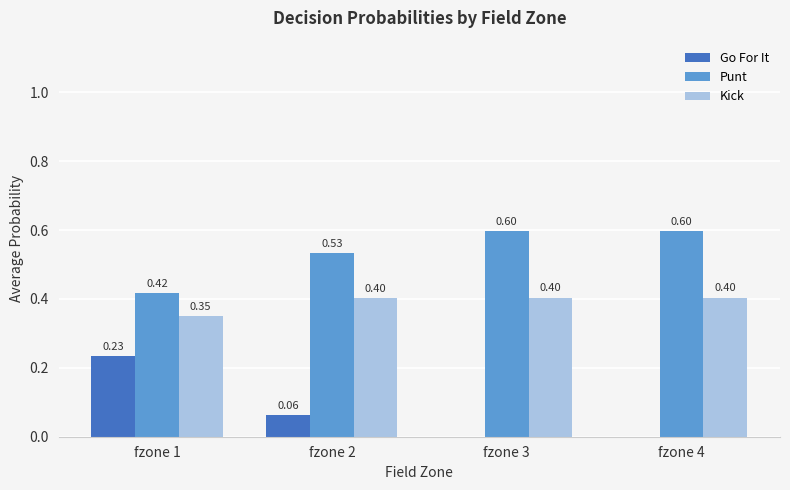

What is the total value across all series at fzone 1?

1.0